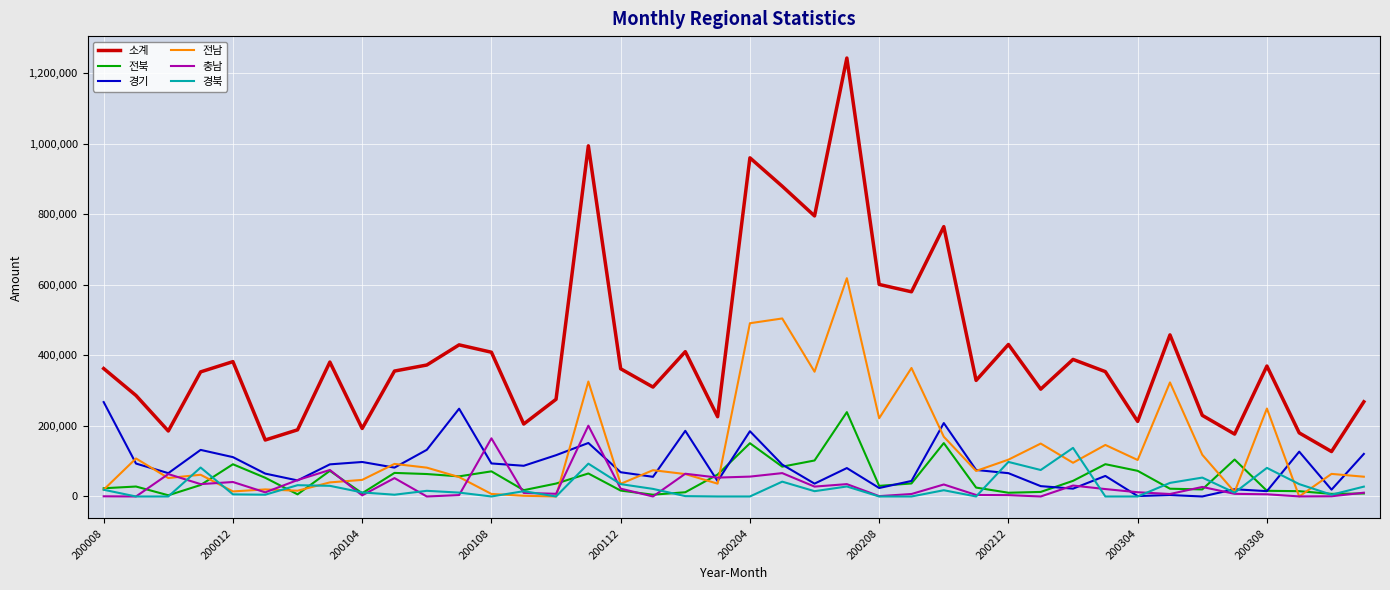

What is the difference between the maximum and minimum values in the 경북 series?

137700